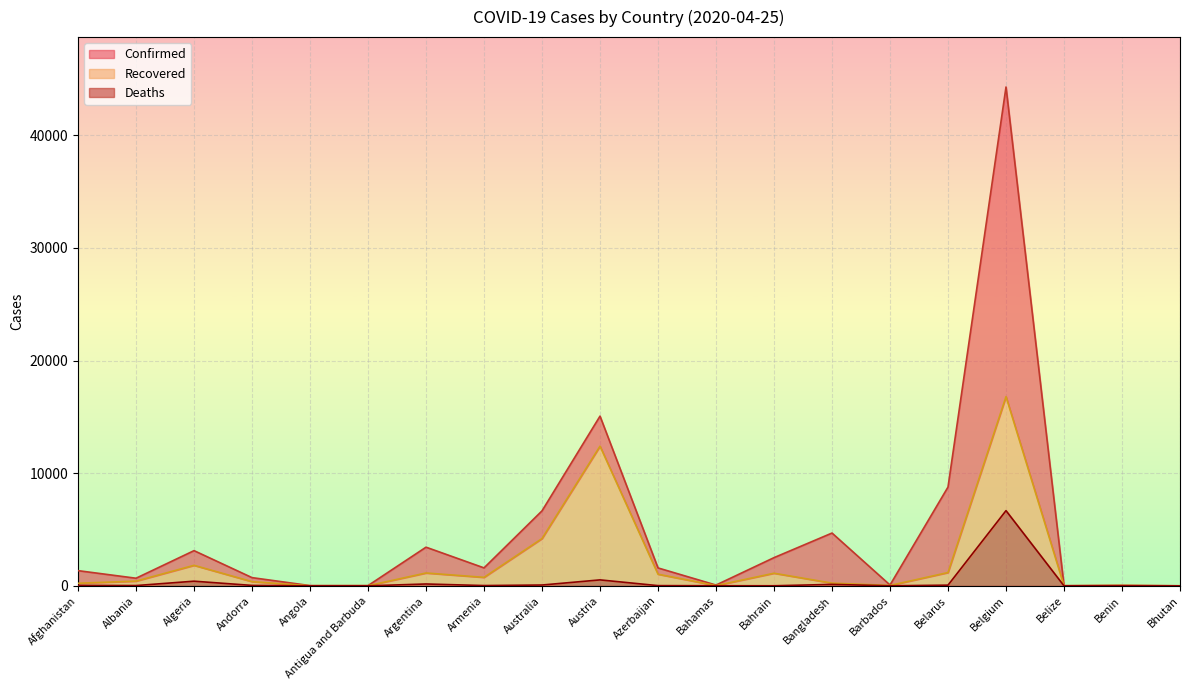

Is the value of Confirmed at Andorra greater than the value of Deaths at Austria?

Yes